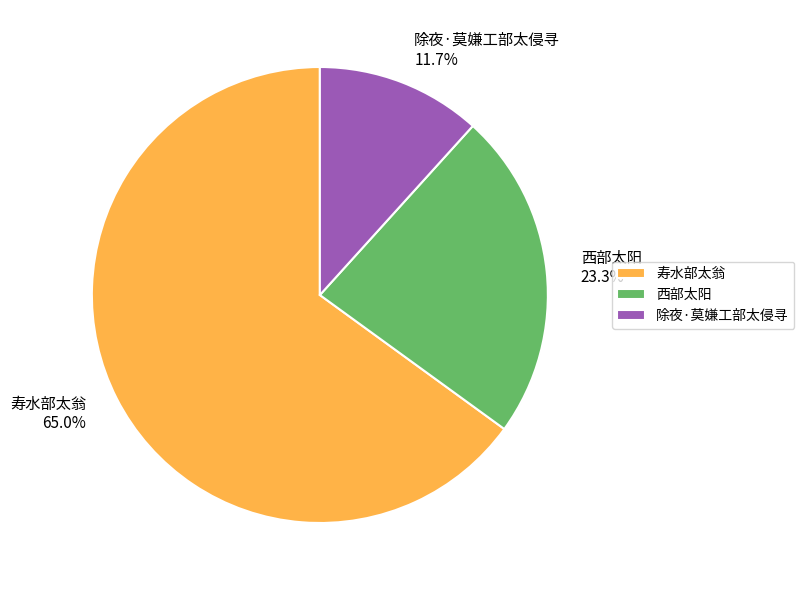

How many segments does this pie chart have?

3